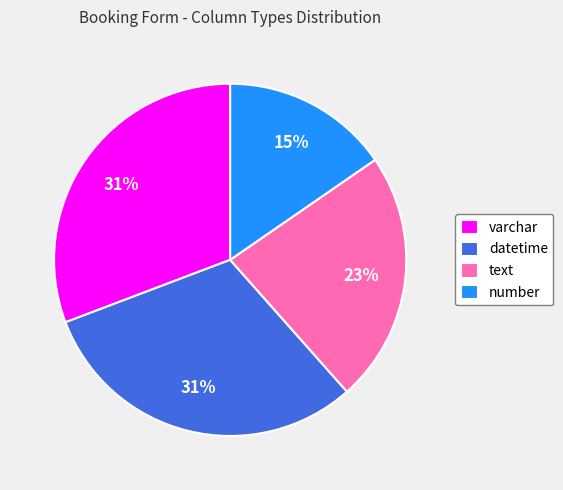

What percentage is the text slice, to the nearest percent?

23%